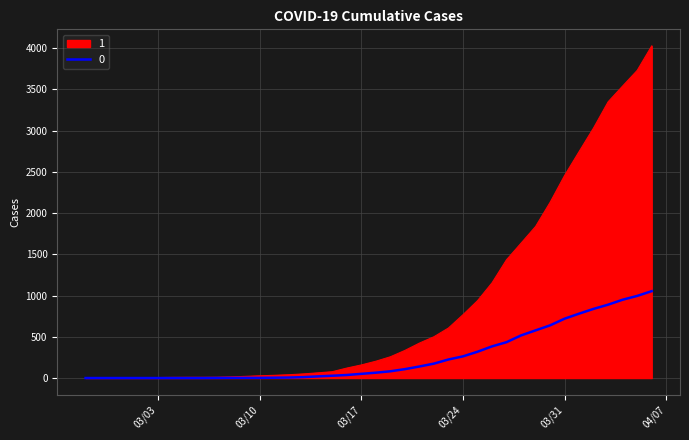

List the series in order of their peak value, lowest first.

0, 1